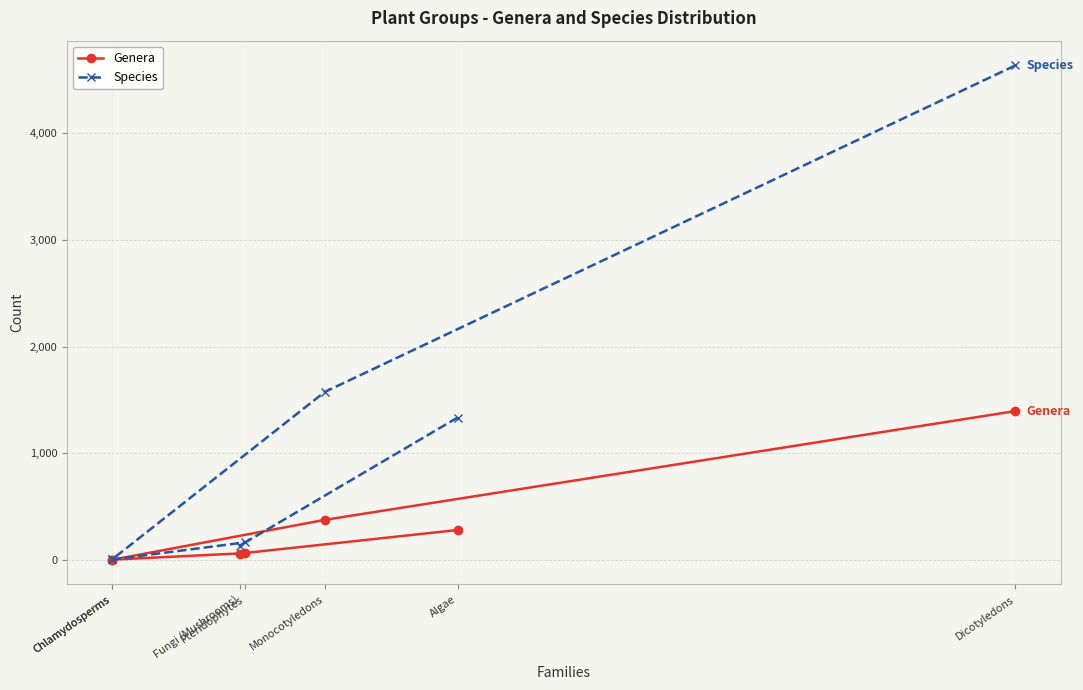

How many lines are shown in the chart?

2